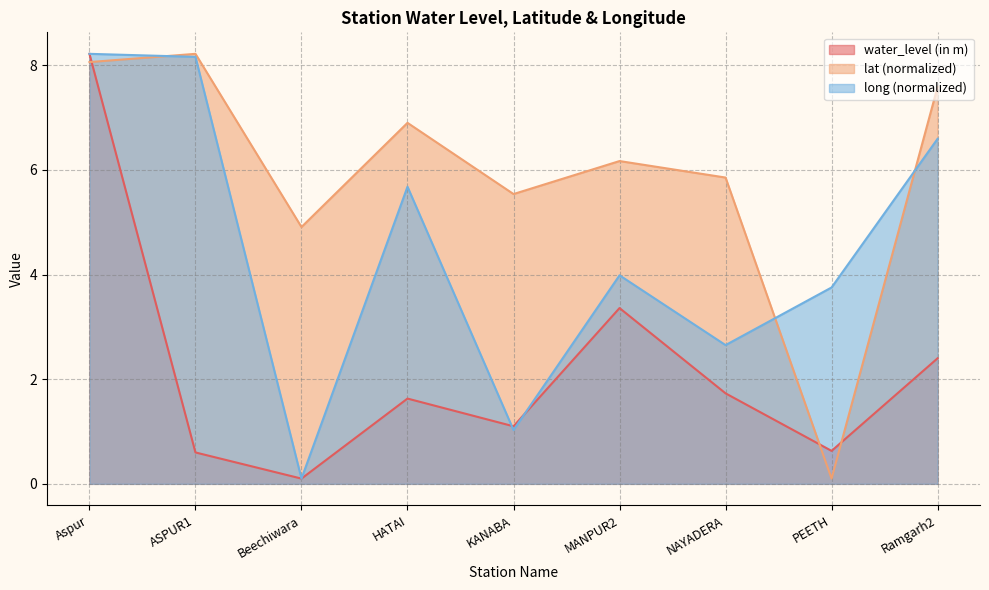

At how many categories does at least one series exceed 6?

5